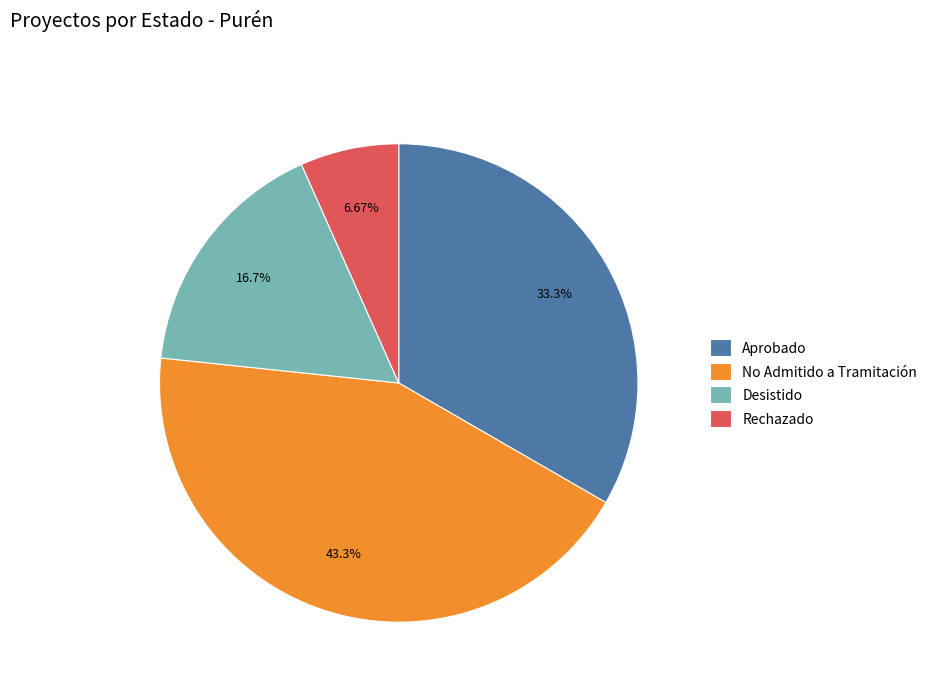

To the nearest percent, what percentage of the pie is No Admitido a Tramitación?

43%